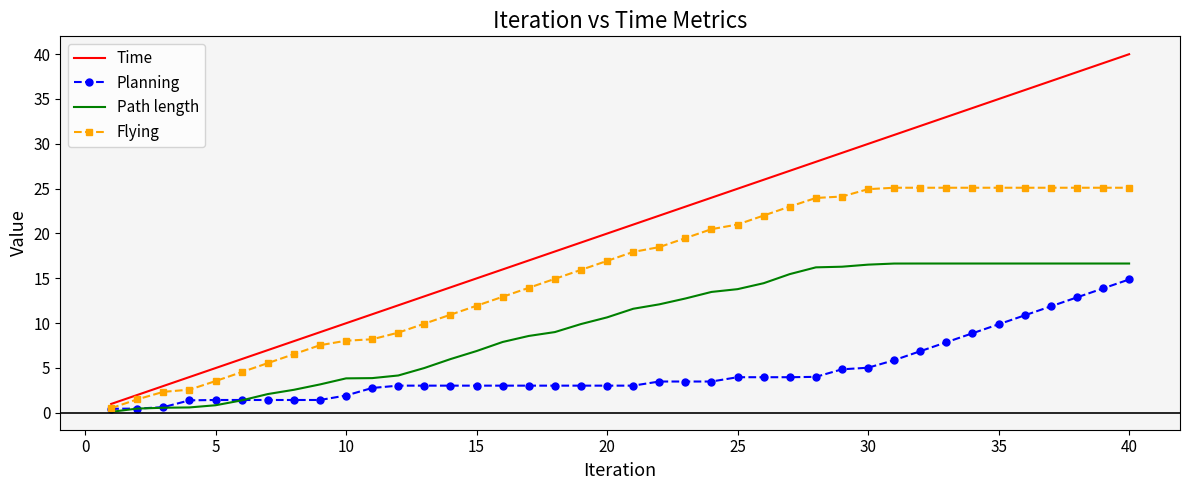

True or false: Path length and Time intersect in this chart.

False